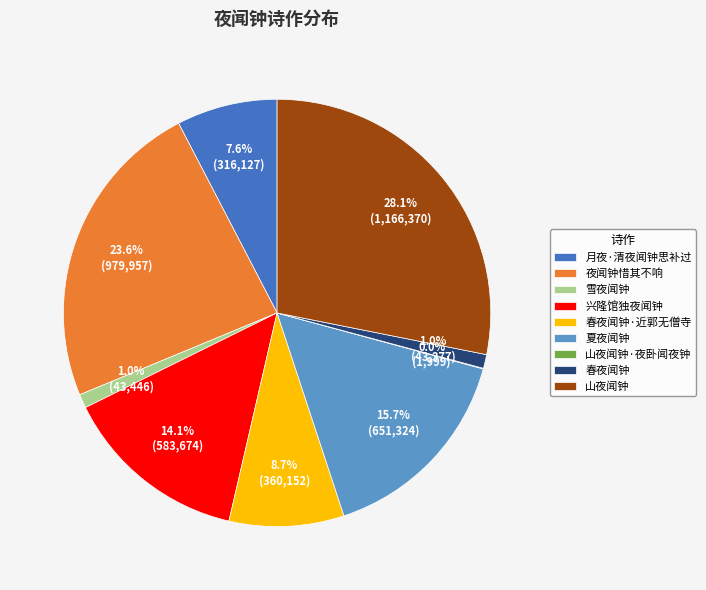

Do 春夜闻钟 and 夏夜闻钟 together represent more than half of the pie?

No